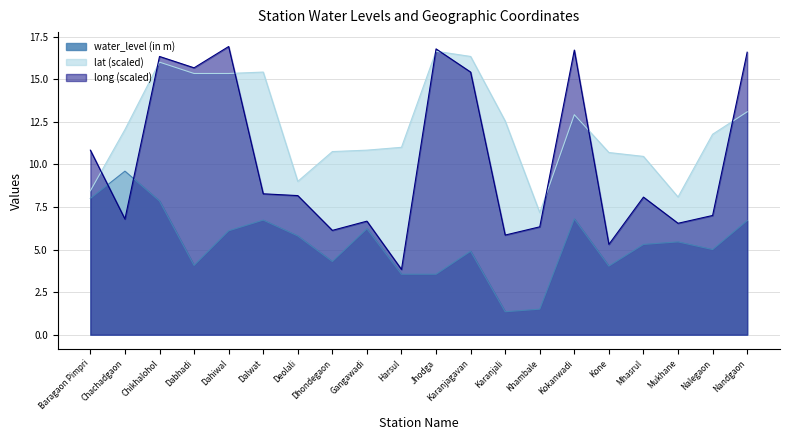

Reading left to right, what are all the values shown in this chart?

water_level (in m): Baragaon Pimpri=8.0	Chachadgaon=9.6	Chikhalohol=7.8	Dabhadi=4.1	Dahiwal=6.1	Dalwat=6.7	Deolali=5.8	Dhondegaon=4.3	Gangawadi=6.2	Harsul=3.5	Jhodga=3.5	Karanjagavan=4.9	Karanjali=1.4	Khambale=1.5	Kokanwadi=6.8	Kone=4.0	Mhasrul=5.3	Mukhane=5.5	Nalegaon=5.0	Nandgaon=6.7
lat: Baragaon Pimpri=8.4	Chachadgaon=12.0	Chikhalohol=16.0	Dabhadi=15.3	Dahiwal=15.3	Dalwat=15.4	Deolali=9.0	Dhondegaon=10.7	Gangawadi=10.8	Harsul=11.0	Jhodga=16.6	Karanjagavan=16.3	Karanjali=12.5	Khambale=7.2	Kokanwadi=12.9	Kone=10.7	Mhasrul=10.5	Mukhane=8.1	Nalegaon=11.8	Nandgaon=13.1
long: Baragaon Pimpri=10.8	Chachadgaon=6.8	Chikhalohol=16.3	Dabhadi=15.7	Dahiwal=16.9	Dalwat=8.3	Deolali=8.2	Dhondegaon=6.1	Gangawadi=6.7	Harsul=3.8	Jhodga=16.8	Karanjagavan=15.4	Karanjali=5.8	Khambale=6.3	Kokanwadi=16.7	Kone=5.3	Mhasrul=8.1	Mukhane=6.5	Nalegaon=7.0	Nandgaon=16.6